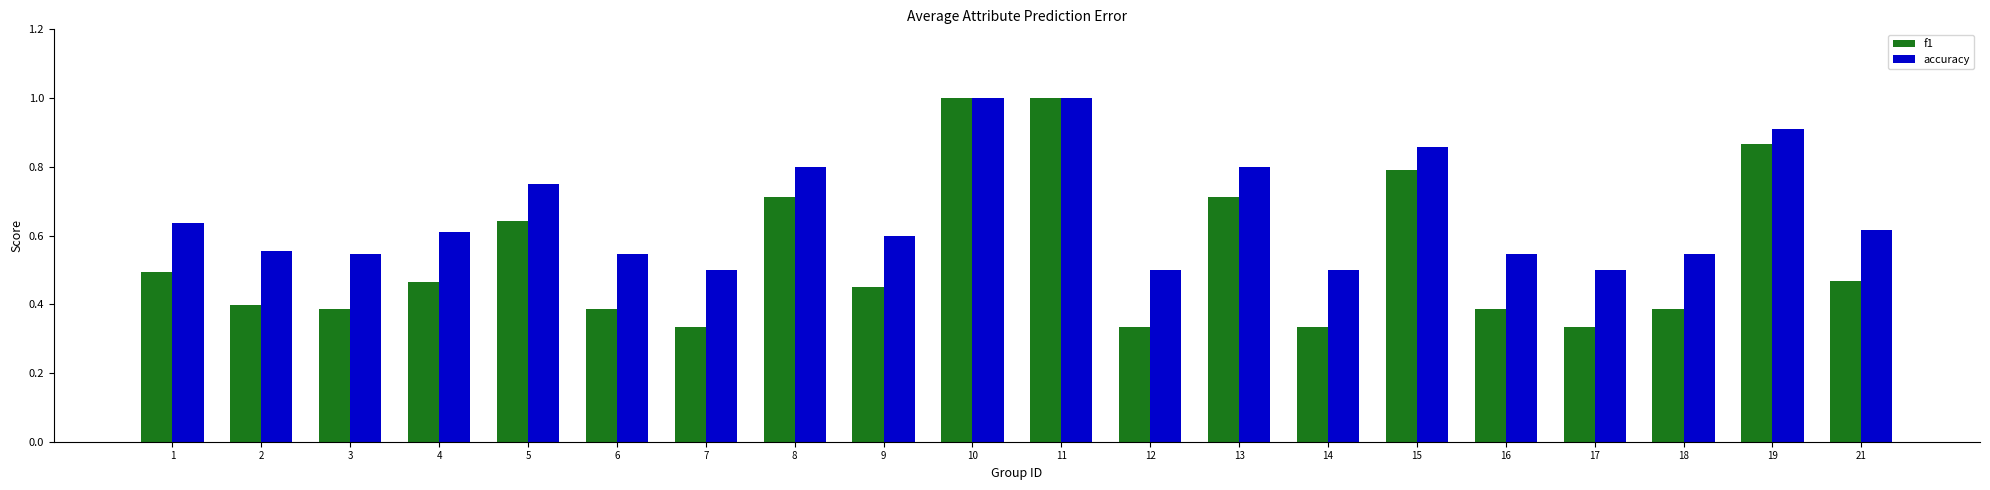

What is the highest value of the accuracy series?

1.0